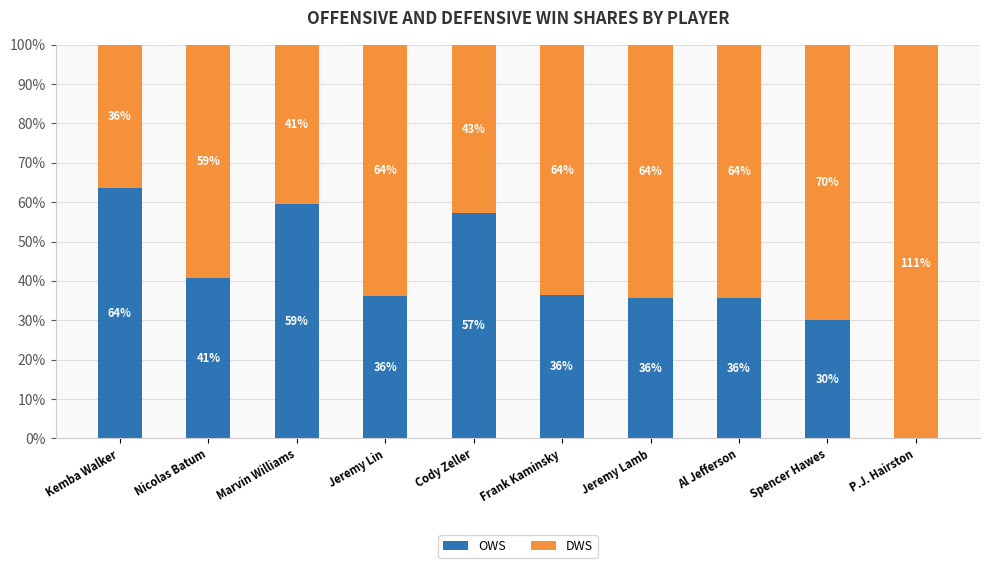

What is the difference between the highest and lowest values at Jeremy Lamb?

28.6